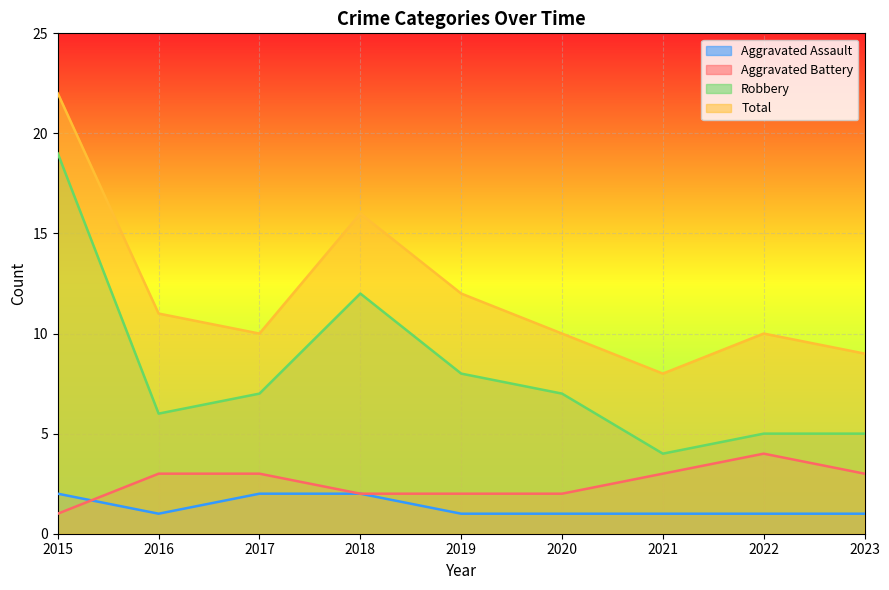

True or false: Aggravated Assault and Aggravated Battery cross at least once.

True